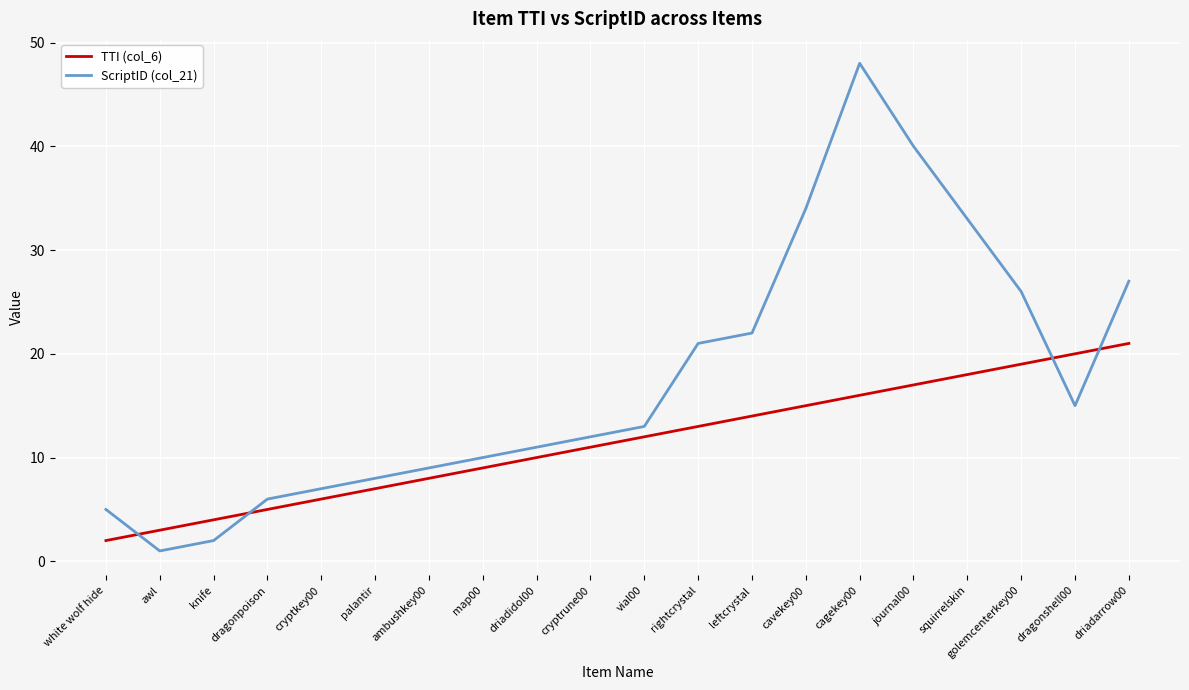

What position from the right is cagekey00?

6